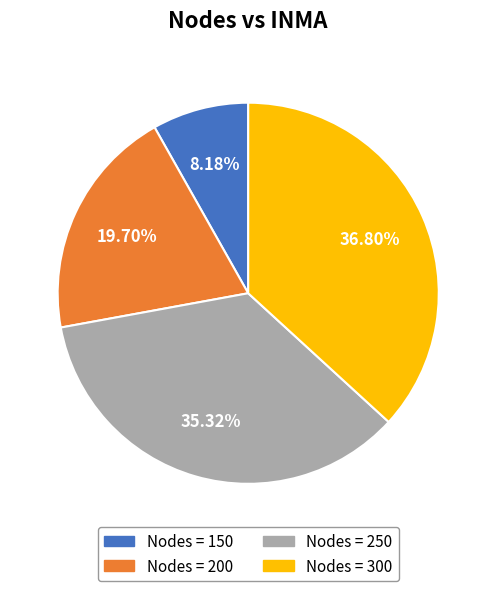

Is there any slice that represents more than half of the pie?

No